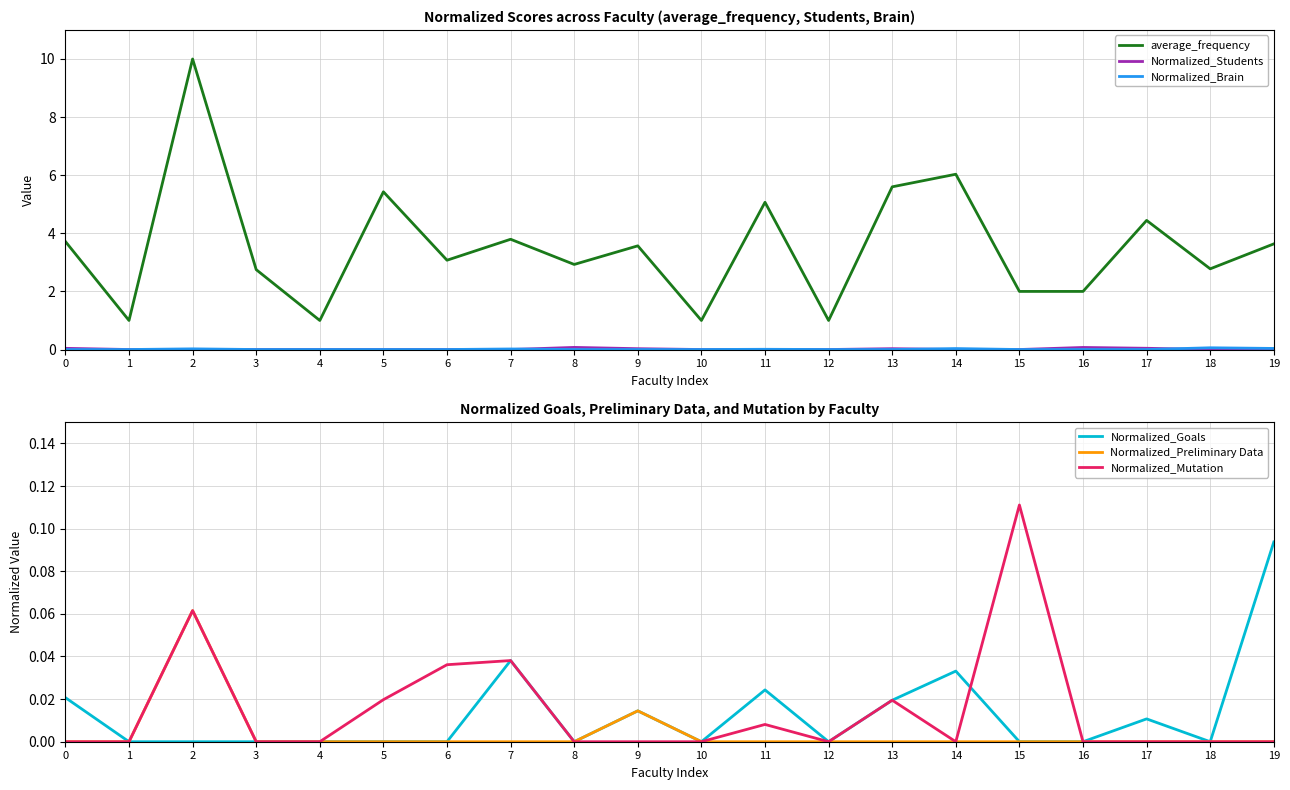

What is the sum of all average_frequency values?

70.8